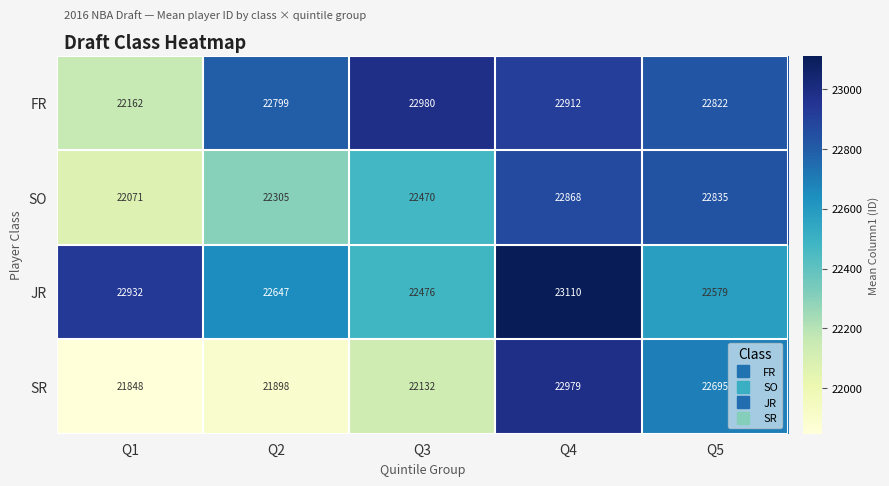

What is the total value across all series at Q5?

90931